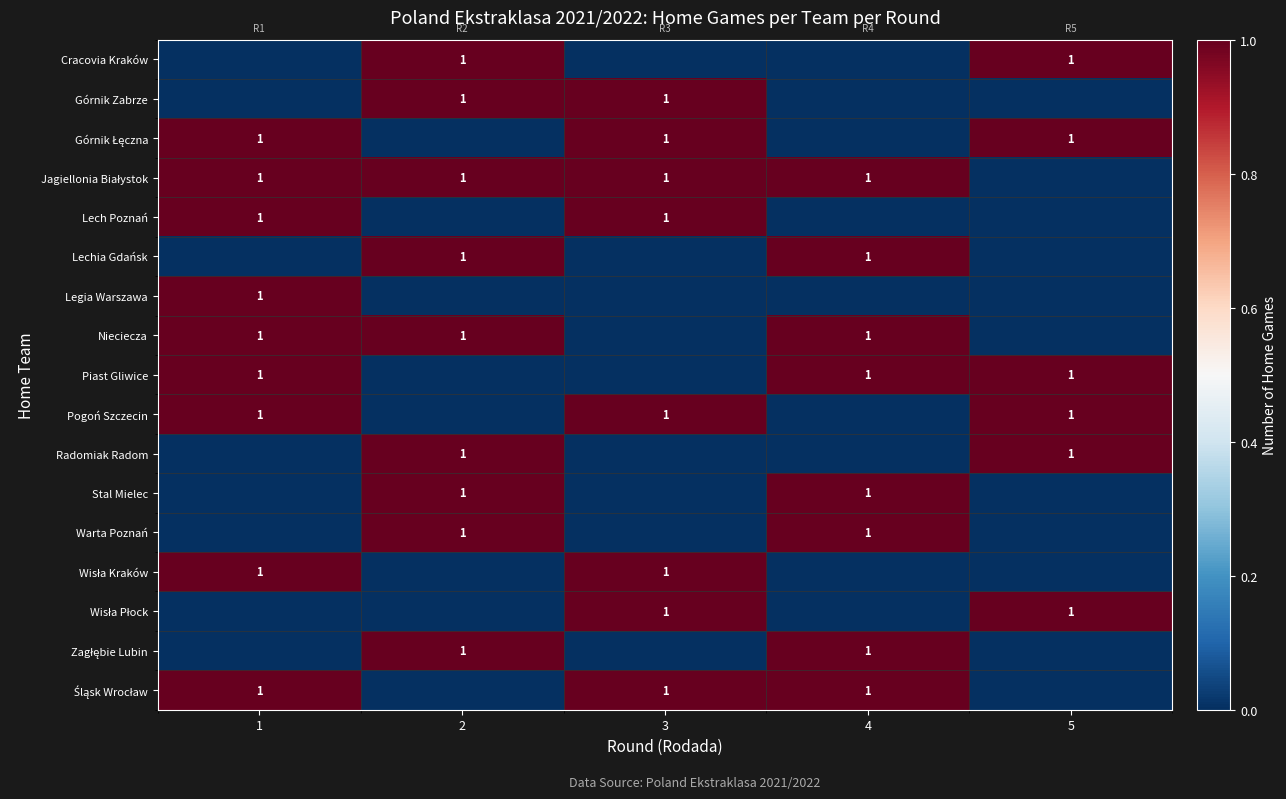

The Stal Mielec series shows 1 at 4. True or false?

True